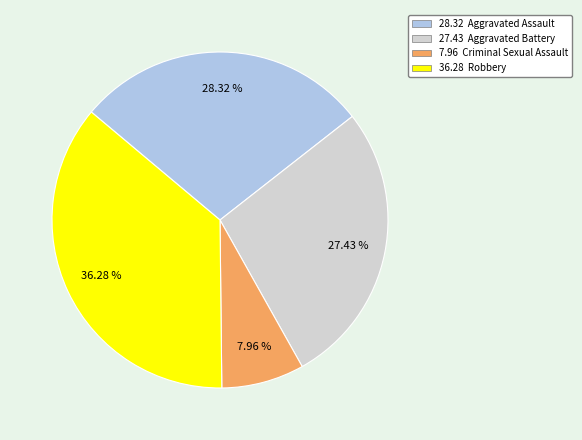

Is there a majority slice in this chart?

No